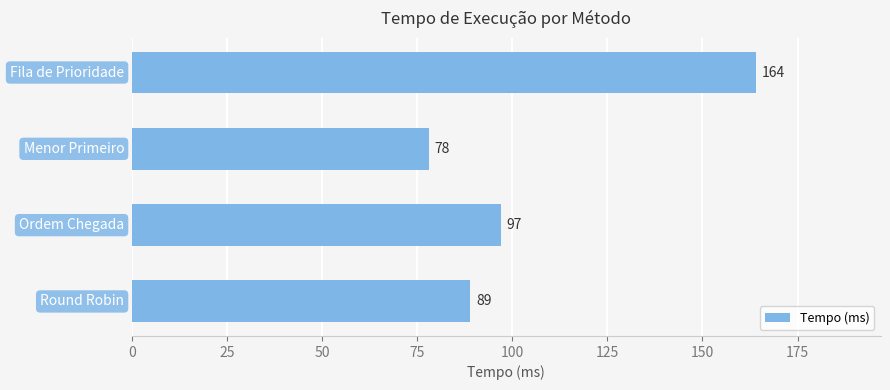

What is the minimum value shown in the chart?

78